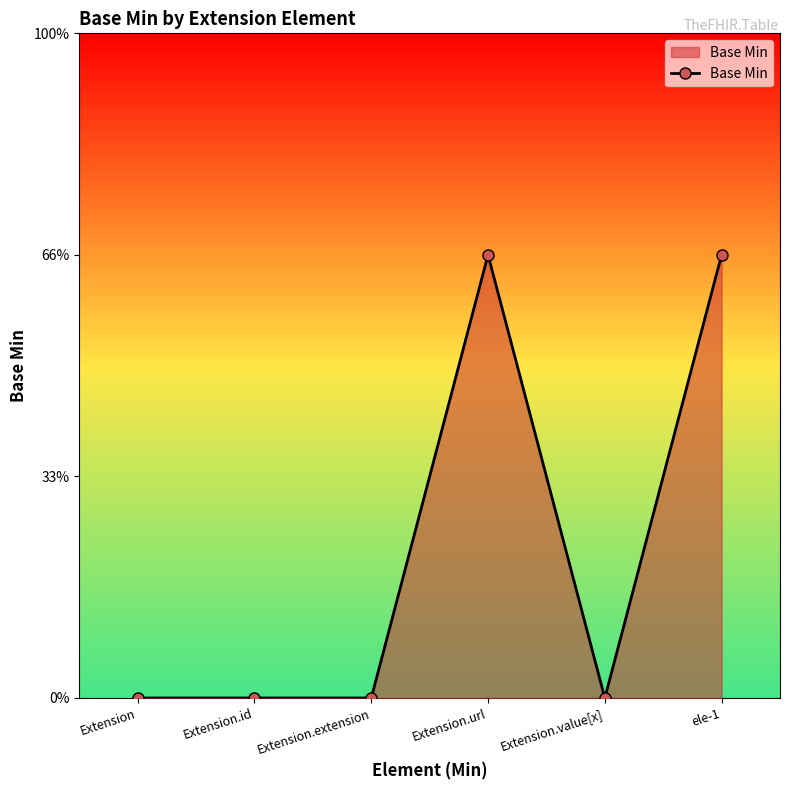

Does the chart have visible grid lines?

No